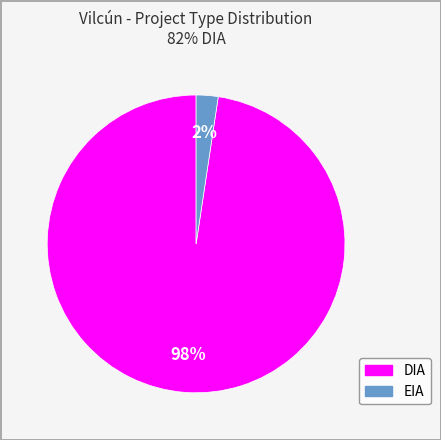

How many slices are in this pie chart?

2